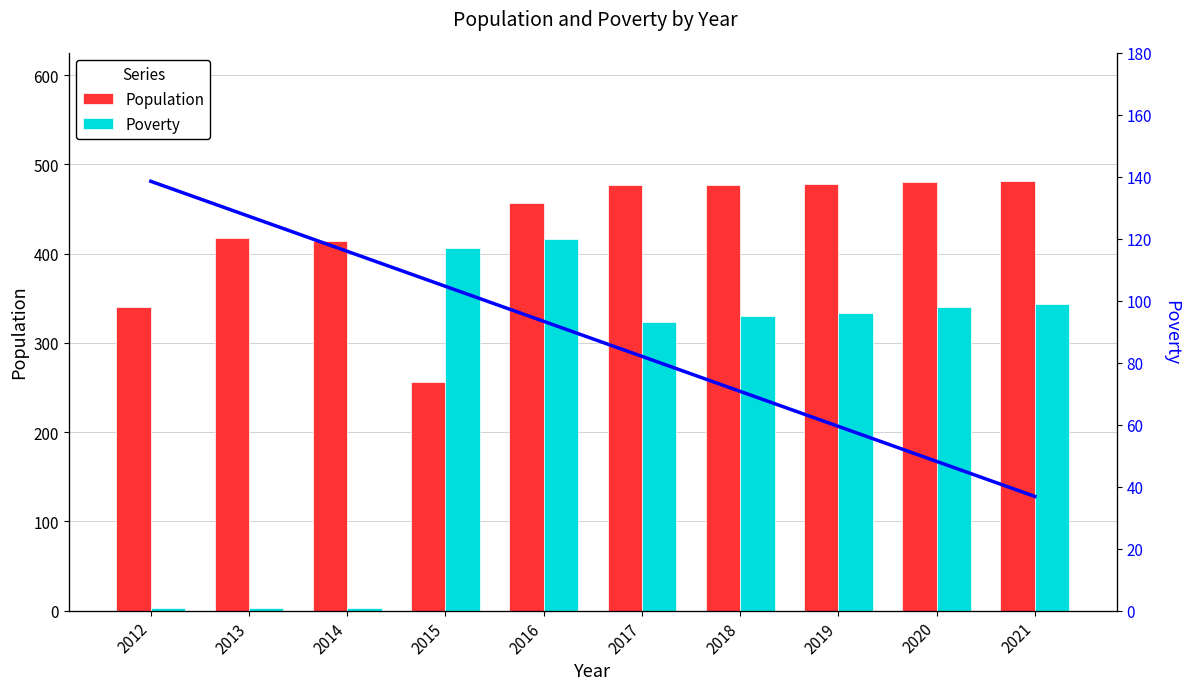

How many values in the Trend series exceed 324?

5